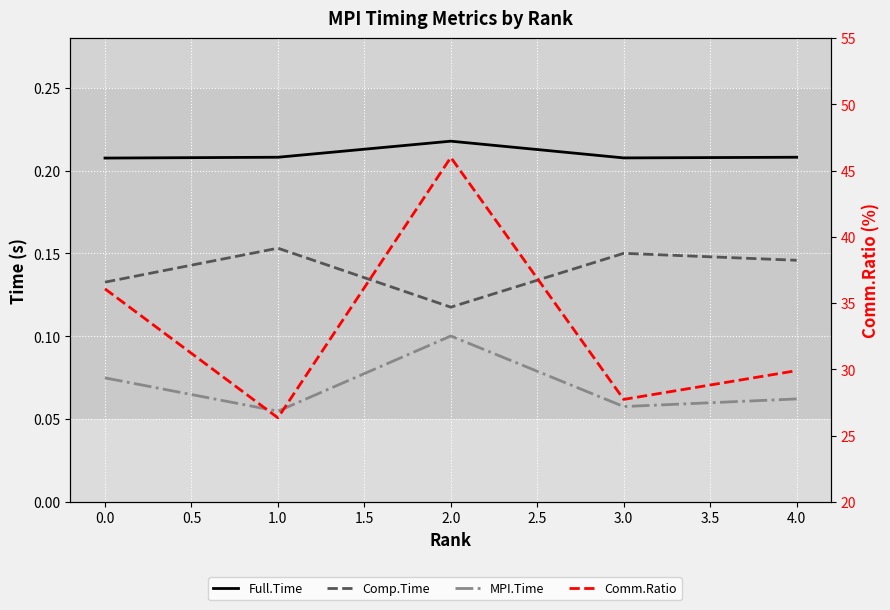

The Comm.Ratio series shows 18.1 at 1.0. True or false?

False